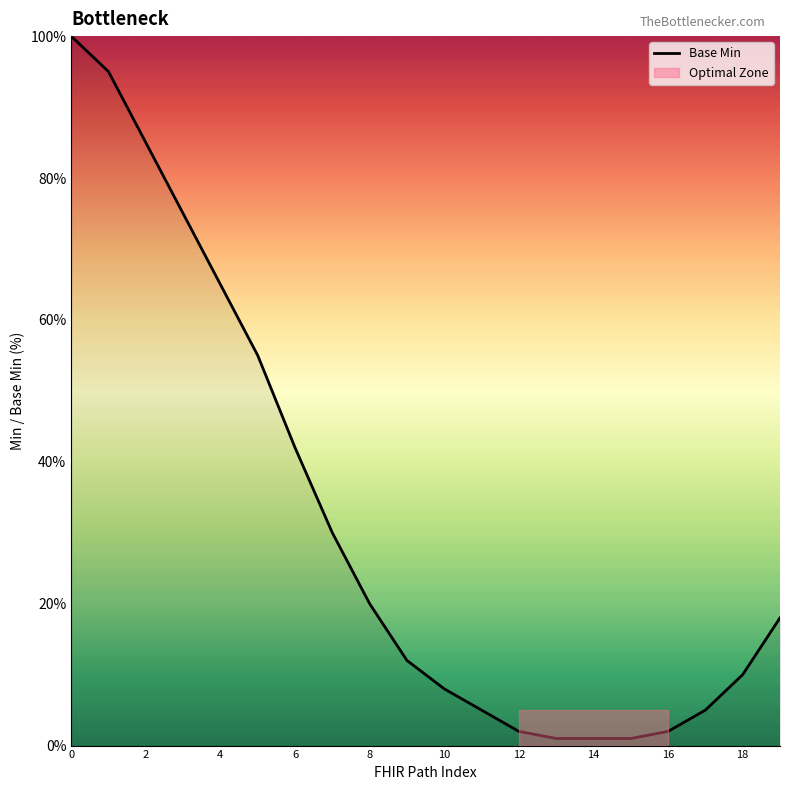

What is the difference between the maximum and minimum values?

99.0